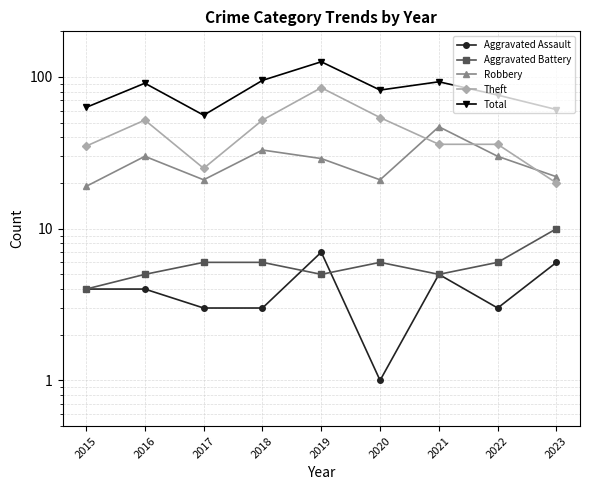

Does the chart display data point markers on the line(s)?

Yes